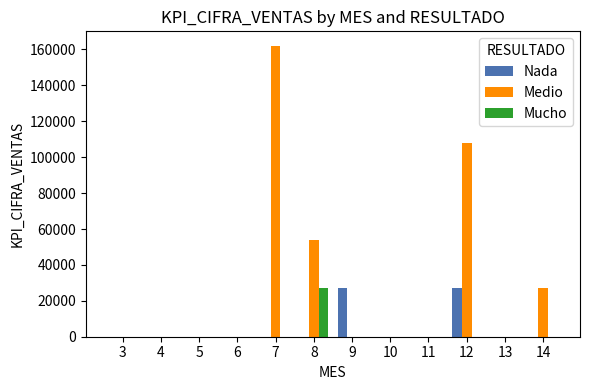

What is the sum of all Mucho values?

27000